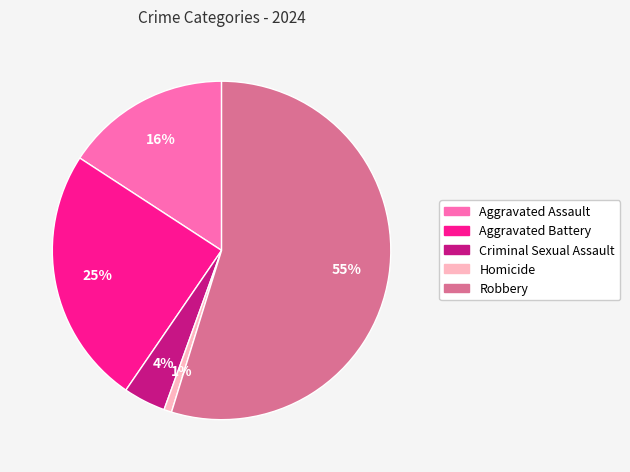

True or false: Aggravated Battery accounts for 25% of the total.

True